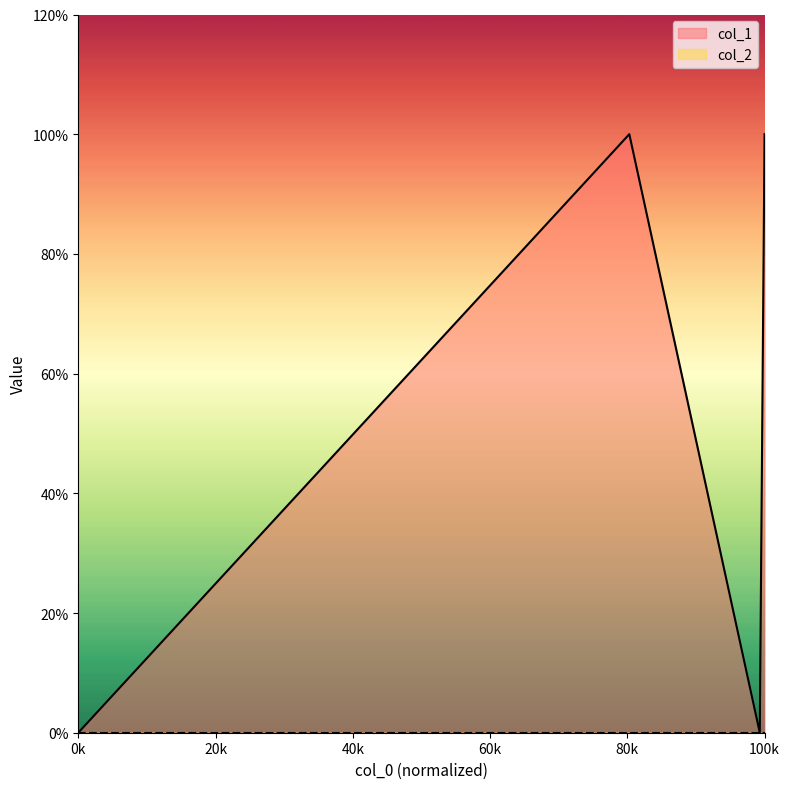

True or false: the data shows 1 at 1431996031.

True